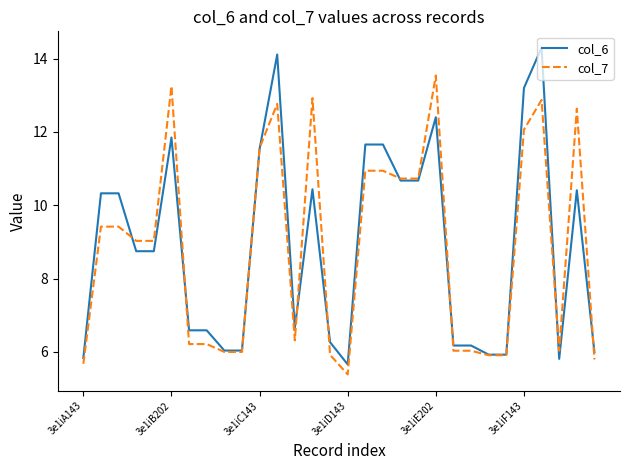

Rank the series by their maximum value, from highest to lowest.

col_6, col_7